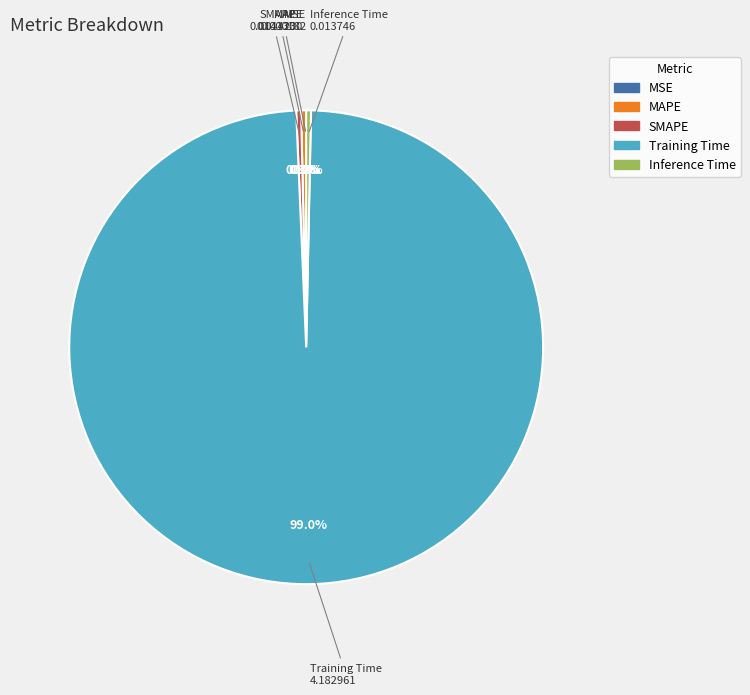

The MAPE slice represents 15% of the pie. True or false?

False